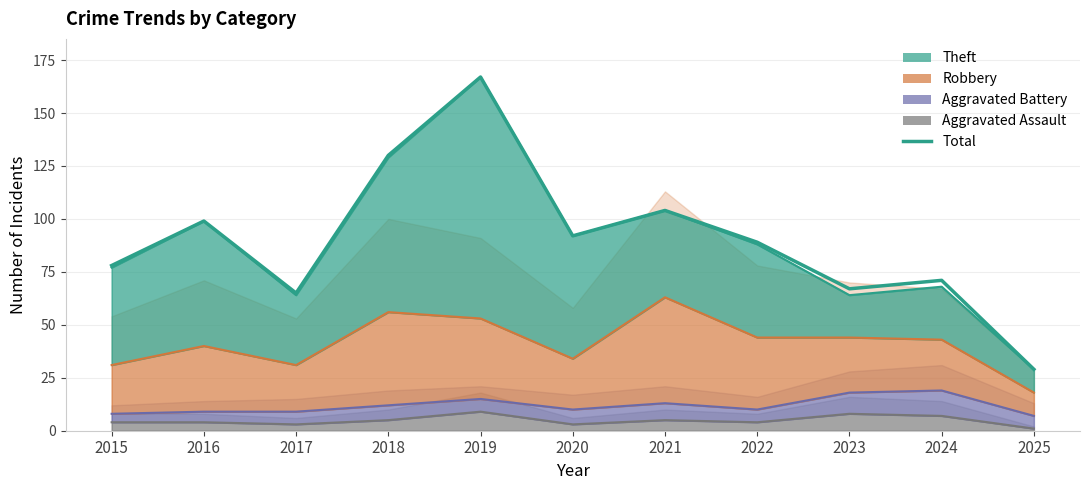

Which series has the largest total across all categories?

Total